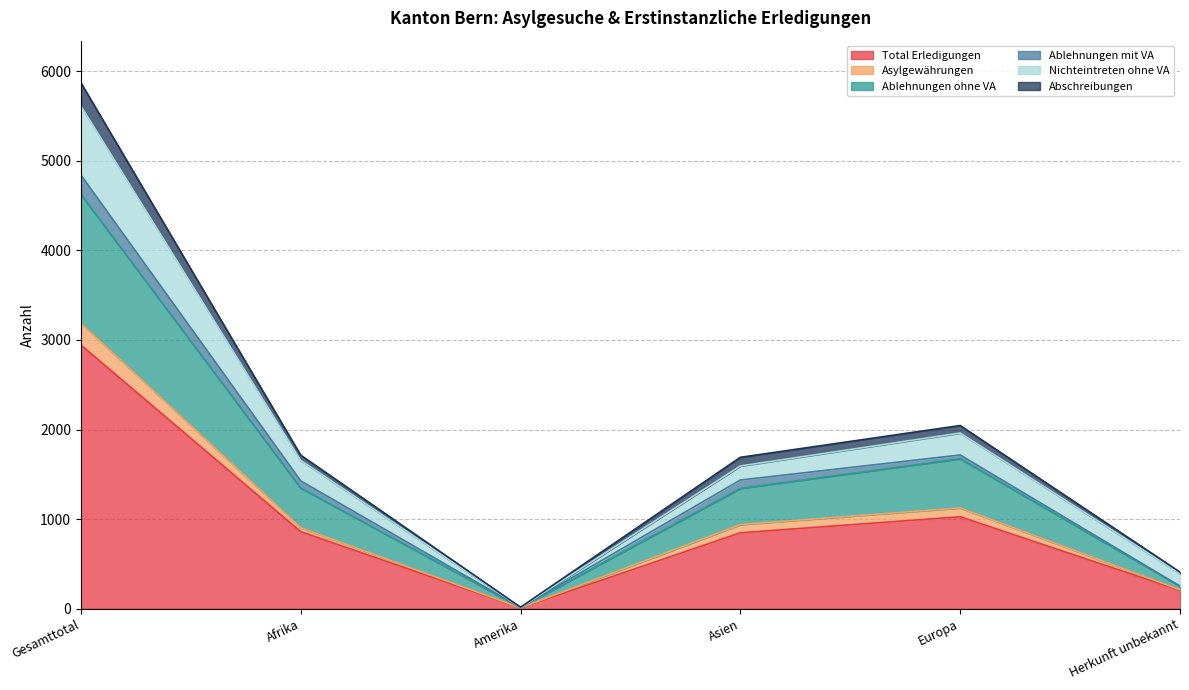

Rank the categories by Nichteintreten ohne VA value from lowest to highest.

Amerika, Herkunft unbekannt, Asien, Afrika, Europa, Gesamttotal